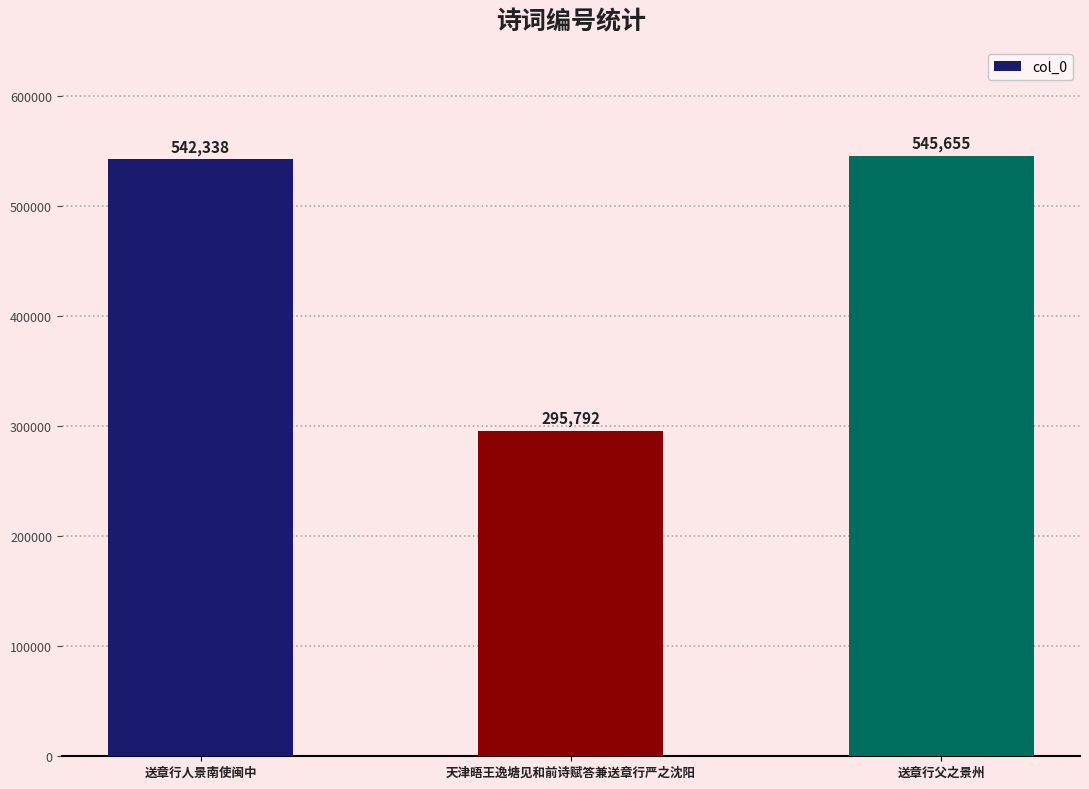

Reading left to right, list all the values displayed in this chart.

送章行人景南使闽中=542338	天津晤王逸塘见和前诗赋答兼送章行严之沈阳=295792	送章行父之景州=545655